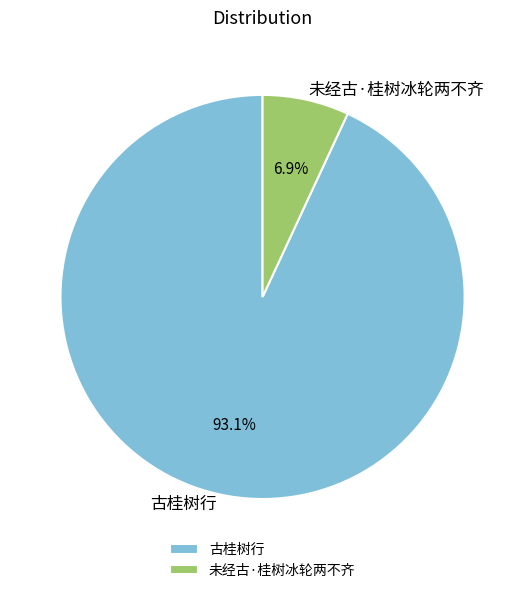

Which category has the smallest portion of the pie?

未经古·桂树冰轮两不齐